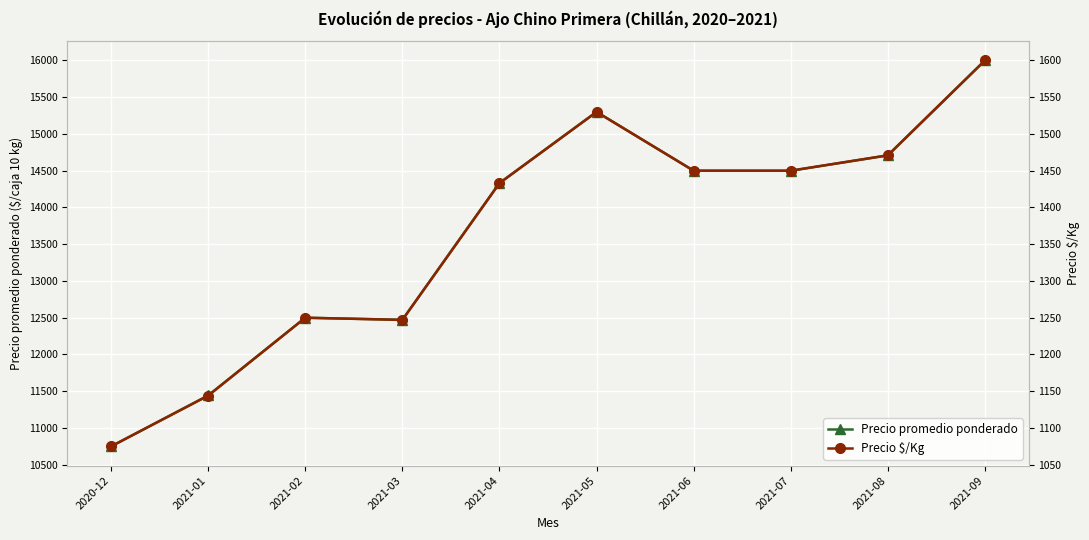

What is the maximum value for Precio $/Kg?

1600